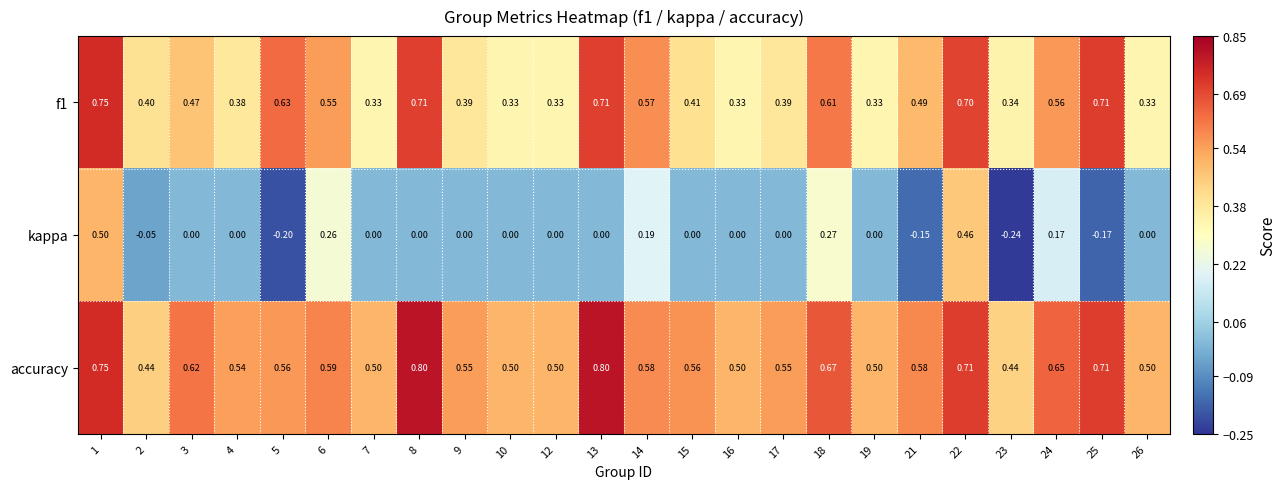

List the series in order of their peak value, lowest first.

kappa, f1, accuracy